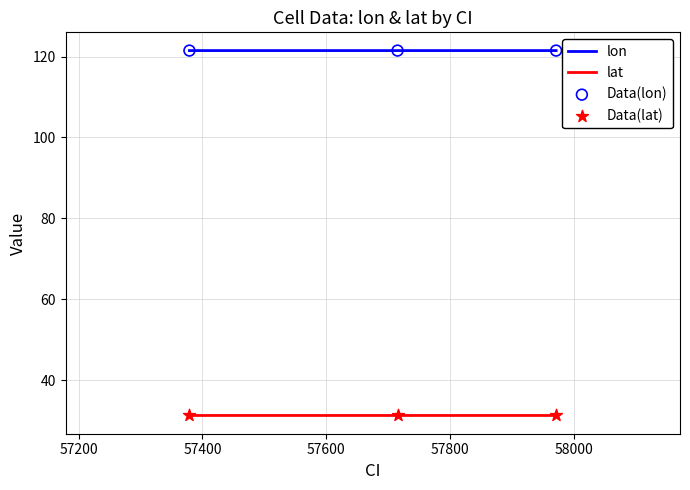

At how many categories does at least one series exceed 32?

3